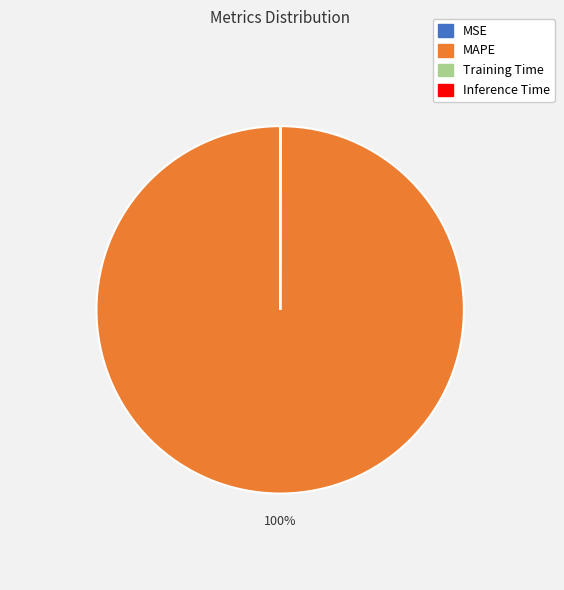

Is it true that MAPE is 87% of the pie?

False